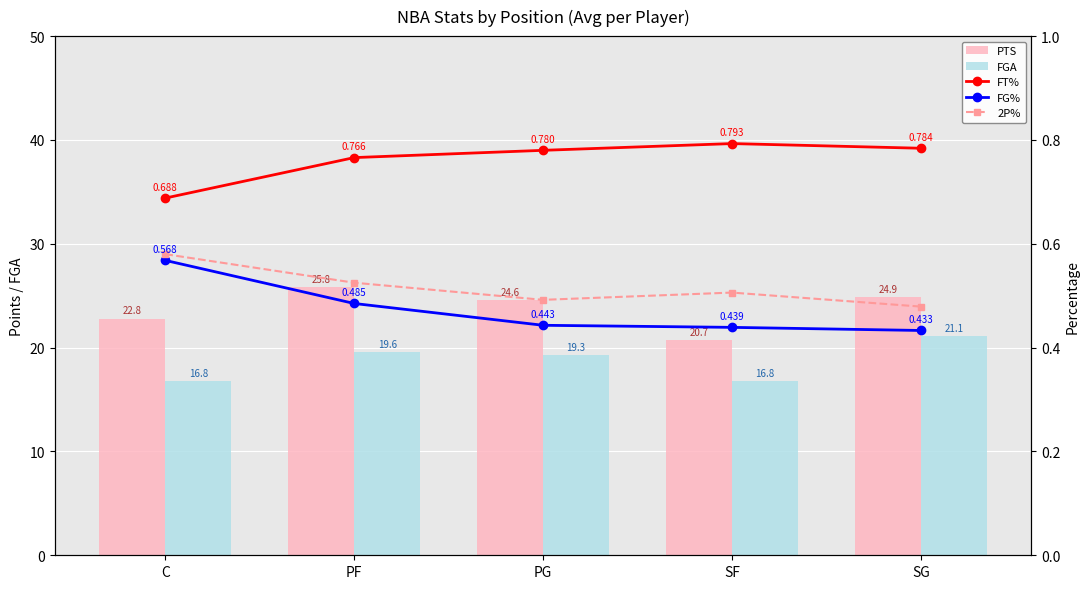

What is the spread (max minus min) of values at PF?

25.3